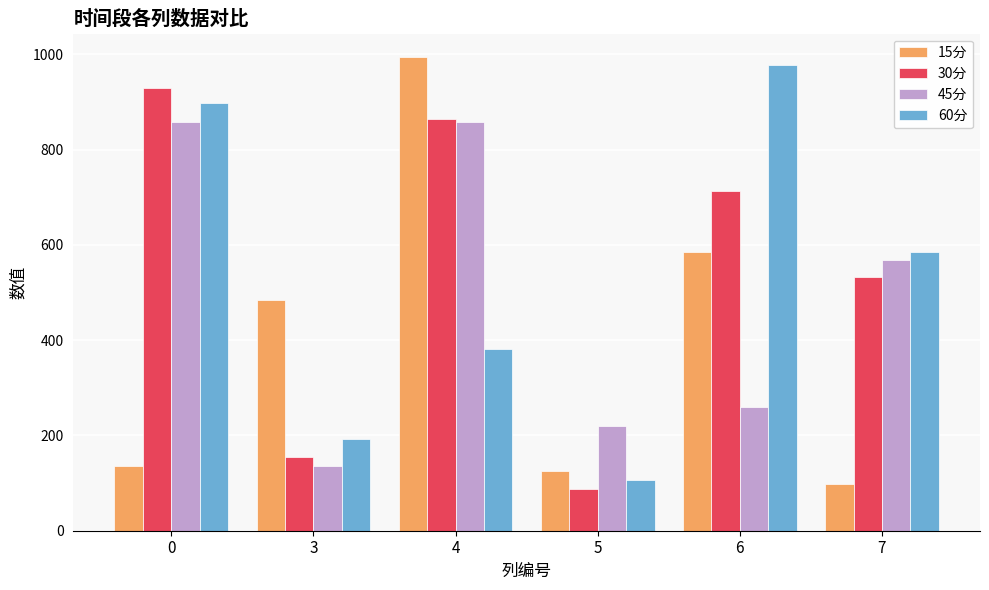

The 30分 series shows 350.4 at 7. True or false?

False